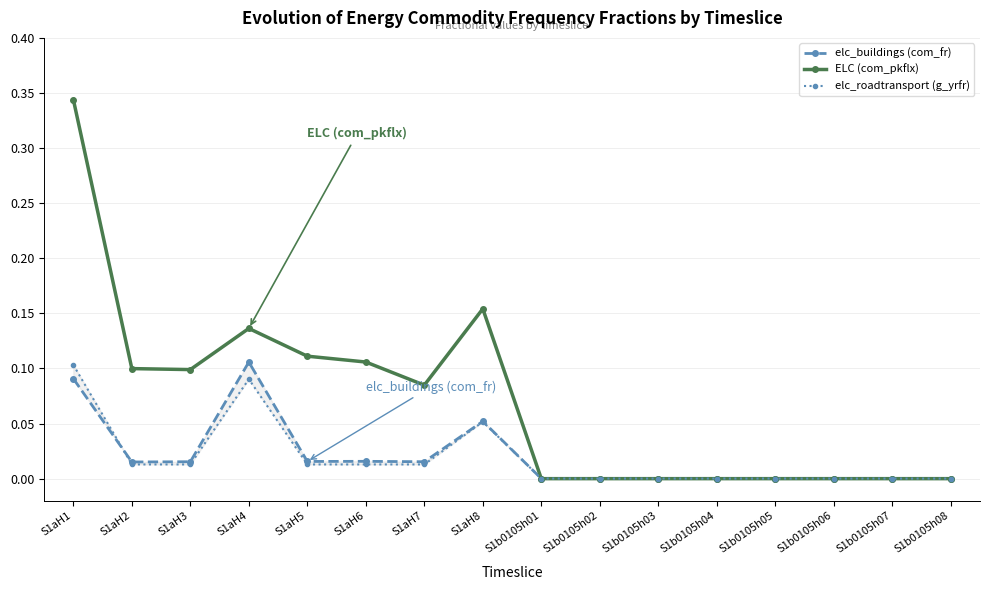

What is the difference between the maximum and minimum values in the elc_buildings (com_fr) series?

0.1